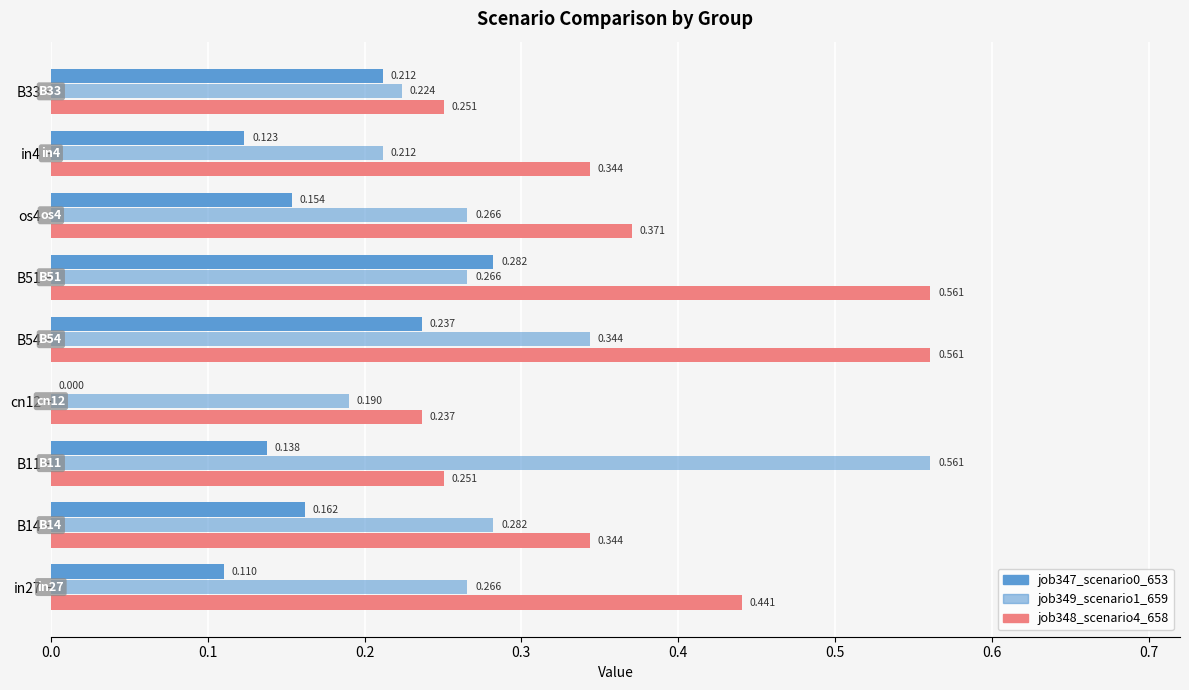

What is the value of the job347_scenario0_653 bar at the 9th from the left?

0.2